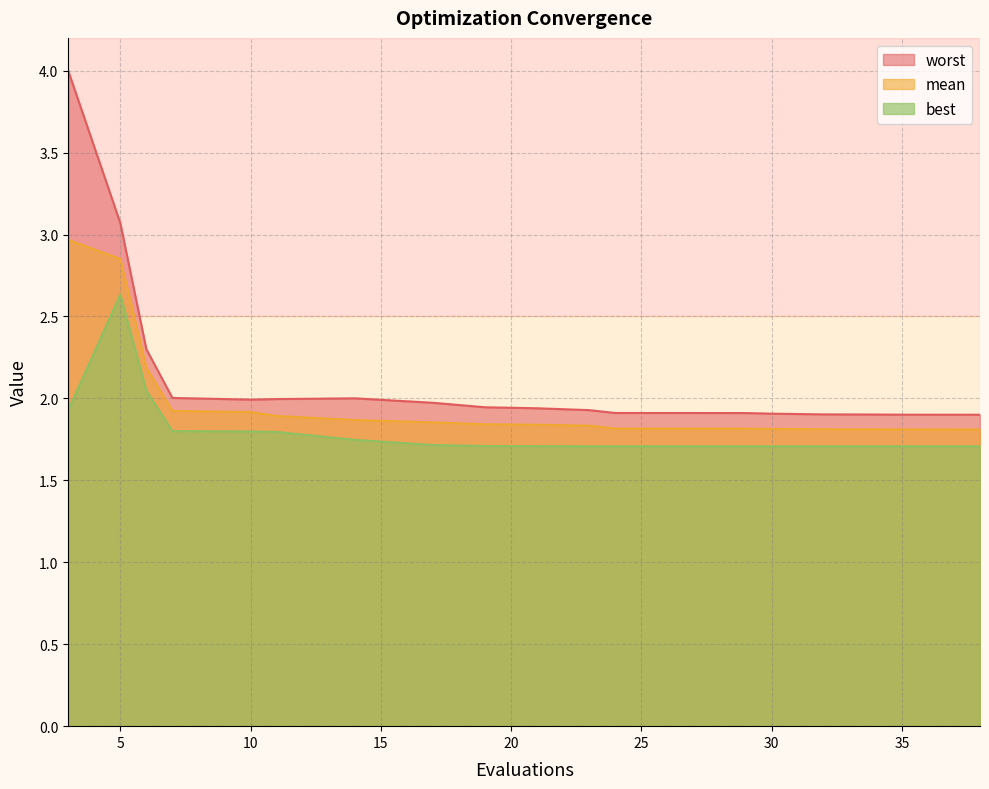

What is the sum of all best values?

36.0